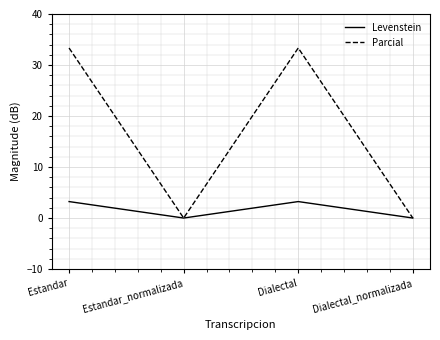

How many lines are shown in the chart?

2